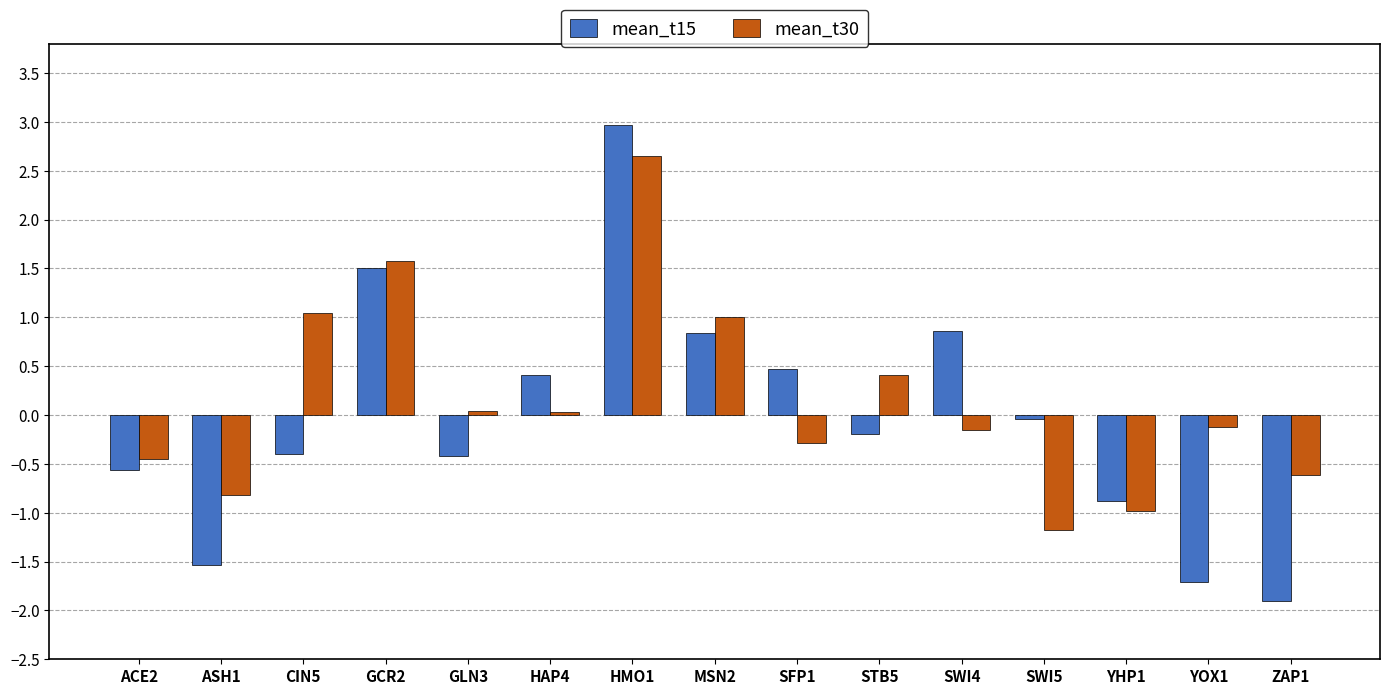

How many data points does each series have?

15